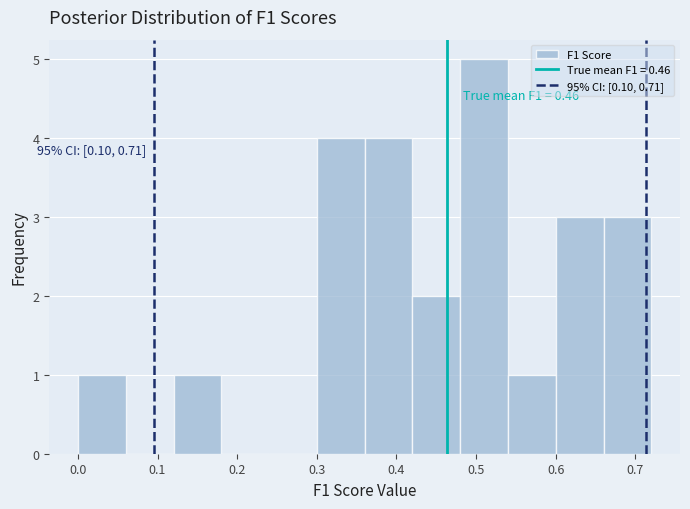

Which range on the x-axis has the tallest bar?

0.48 to 0.54